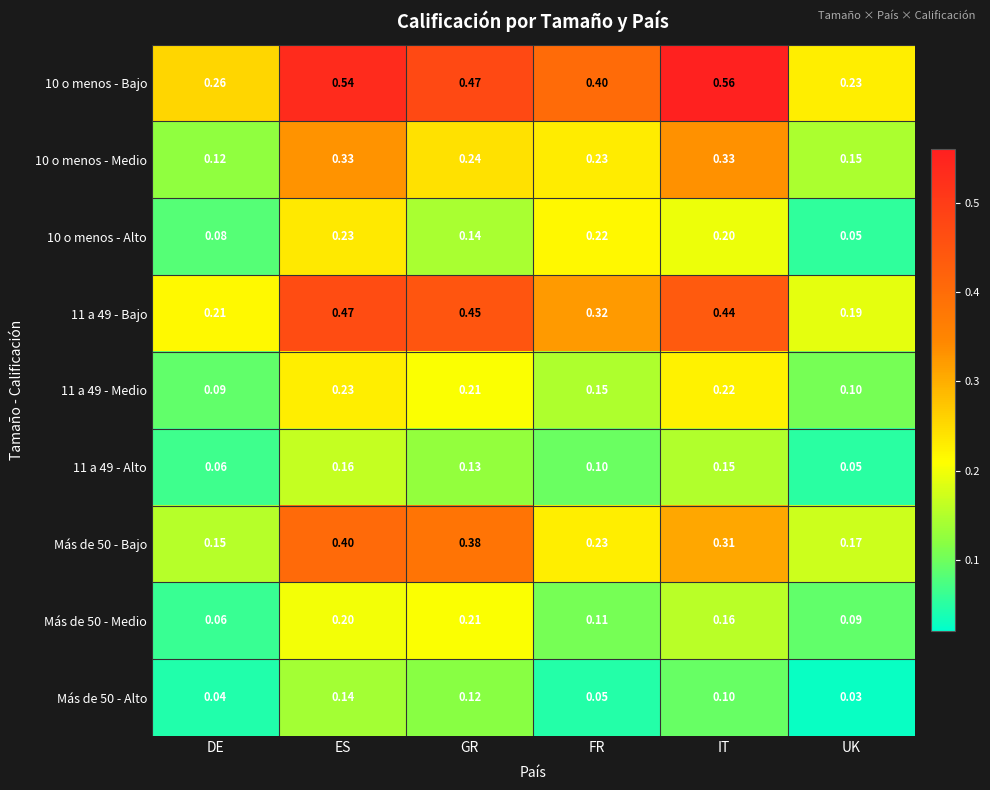

What is the total value across all series at FR?

1.8